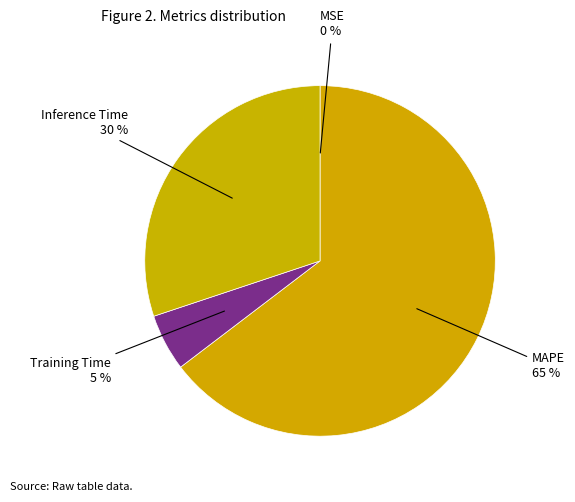

True or false: Inference Time accounts for 37% of the total.

False